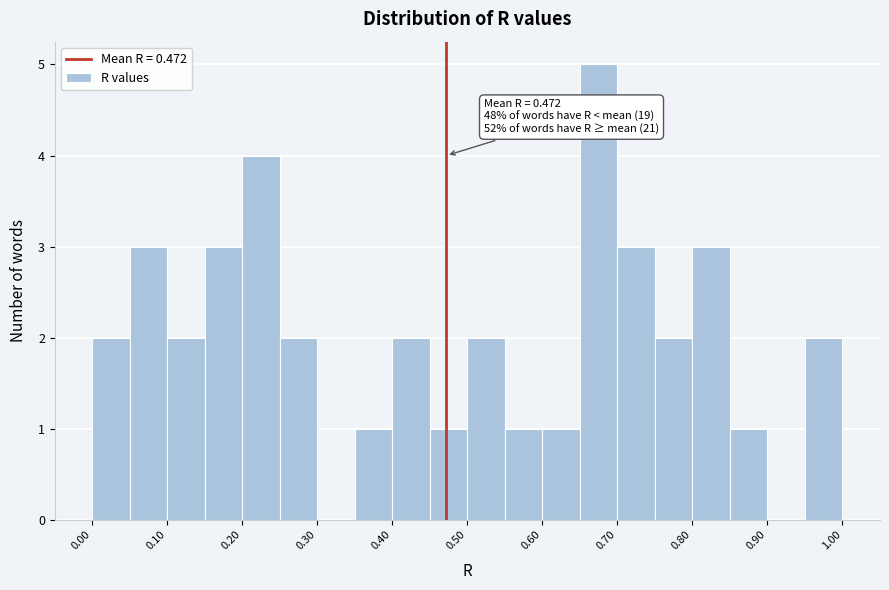

Which range on the x-axis has the tallest bar?

0.65 to 0.70